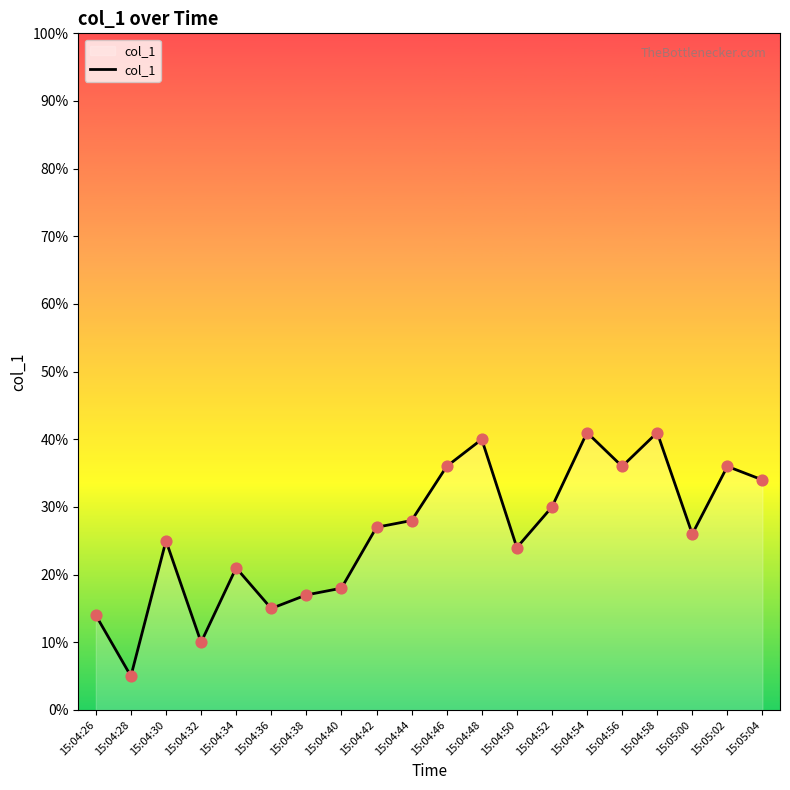

Which has a higher value, 15:04:44 or 15:04:58?

15:04:58